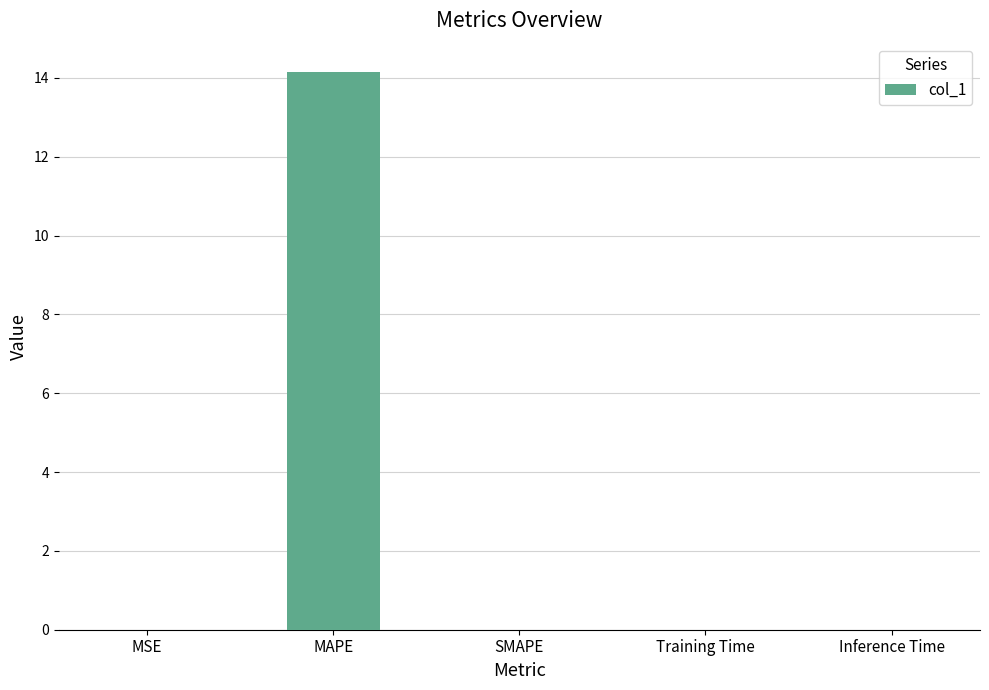

Between MAPE and MSE, which is larger?

MAPE